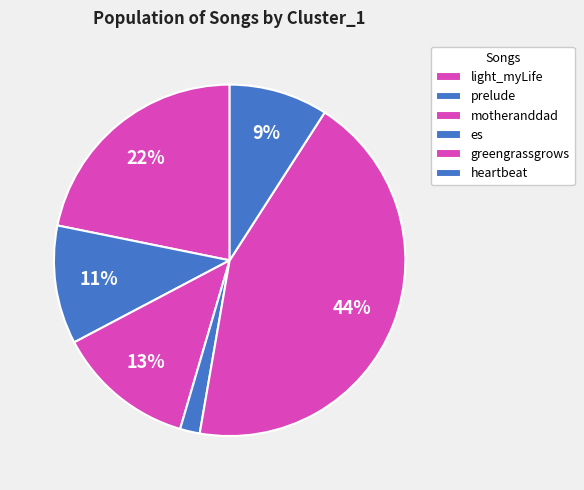

Count the number of slices in the pie.

6